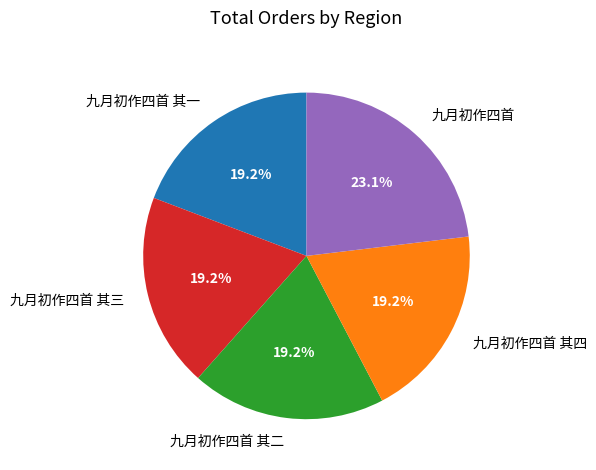

What is the ratio of the value at 九月初作四首 其一 to the value at 九月初作四首 其四?

1.0